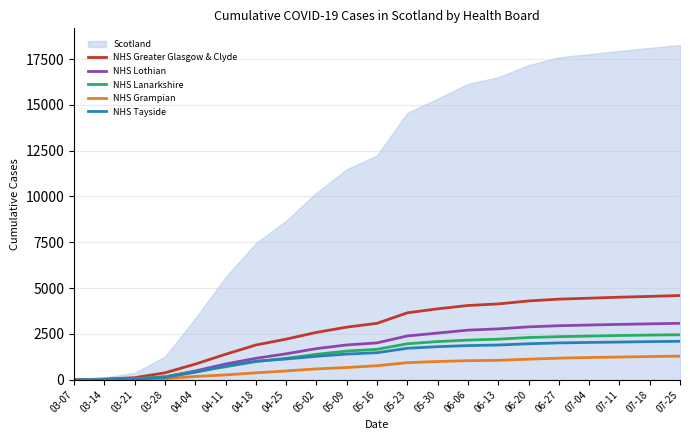

What is the maximum value for NHS Greater Glasgow & Clyde?

4597